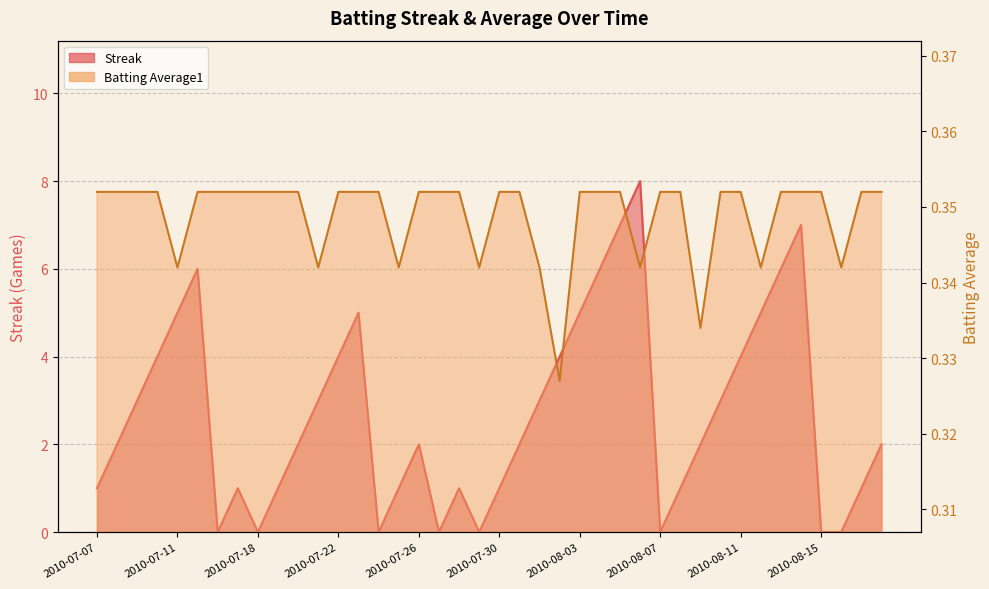

How many times do Batting Average1 and Streak cross each other?

14